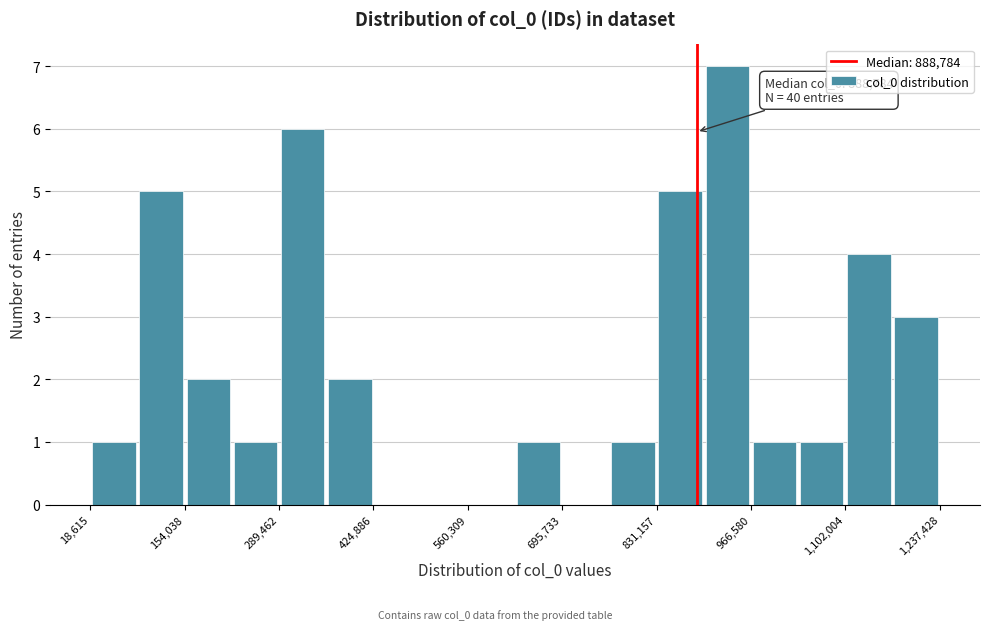

Around what value on the x-axis is the tallest bar? Give the approximate position of its centre, as read against the axis.

940000